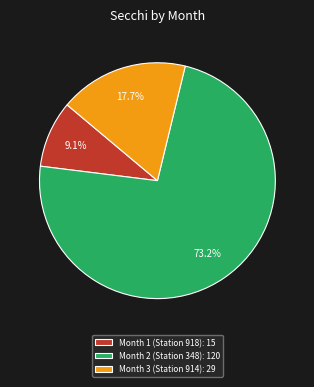

What is the largest slice in the pie chart?

Month 2 (Station 348)